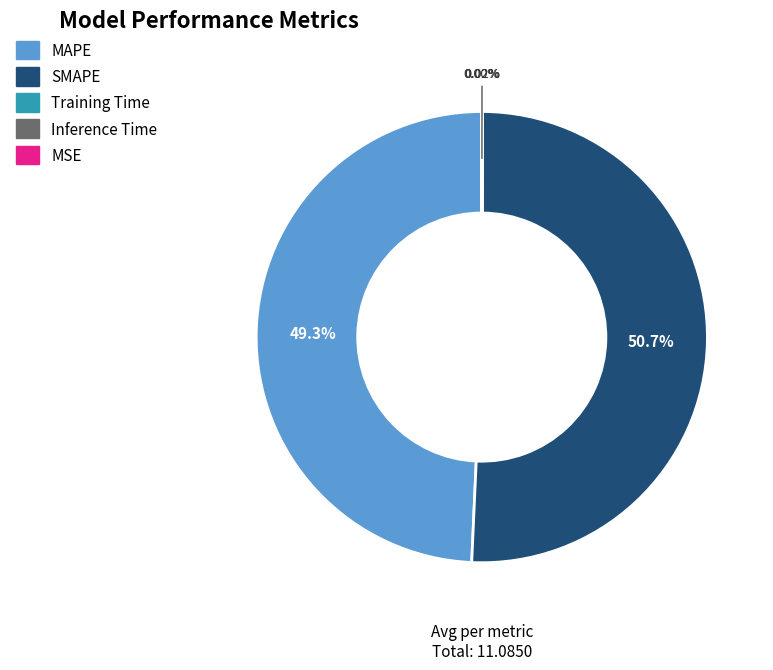

What is the largest slice in the pie chart?

SMAPE